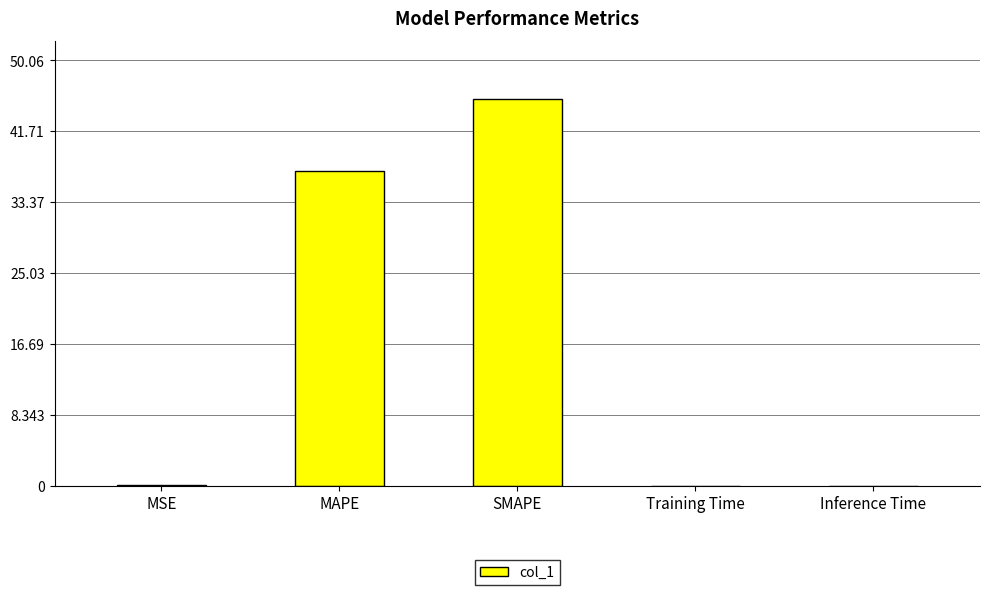

Is it true that the value at SMAPE is 45.5?

True